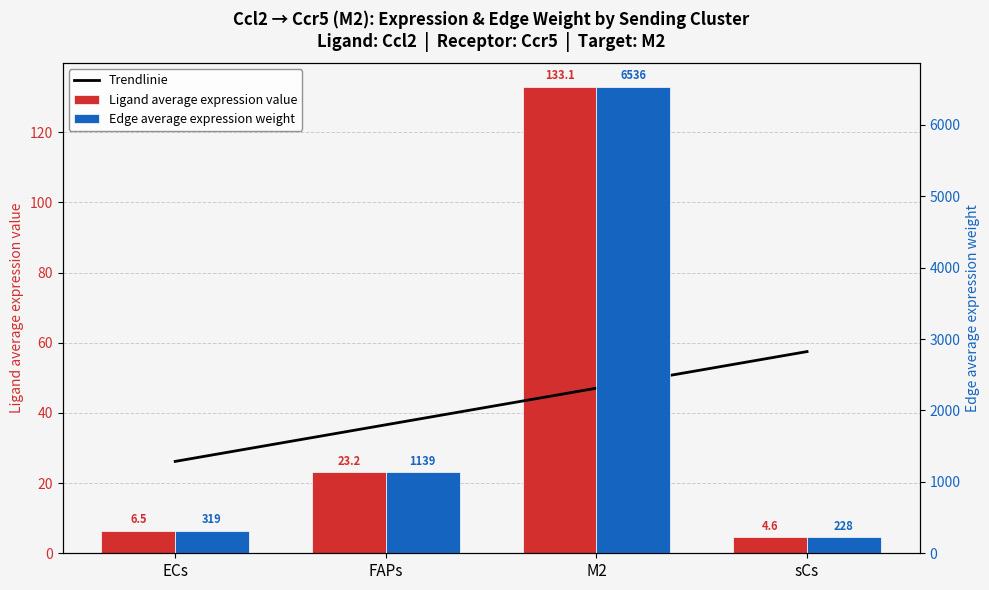

True or false: Edge average expression weight has a value of 228.3 at sCs.

True